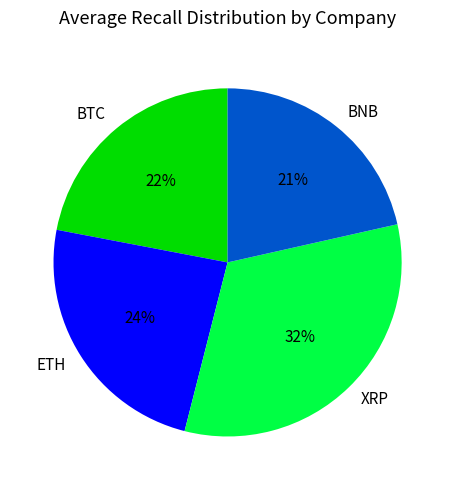

The XRP slice represents 18% of the pie. True or false?

False